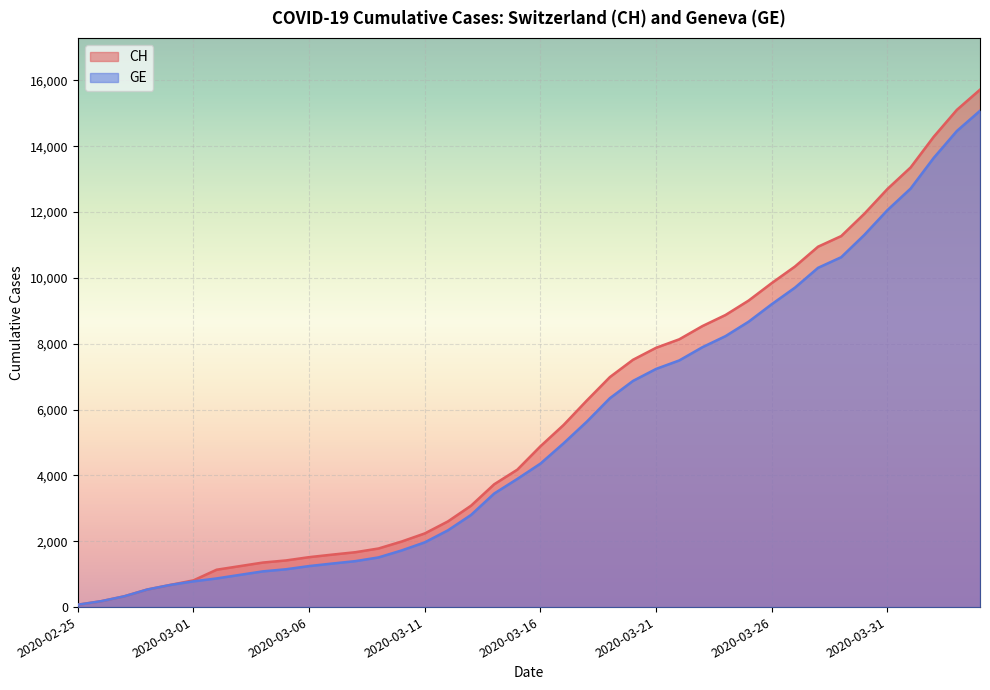

True or false: GE has more than 1 points higher than both neighbors.

False